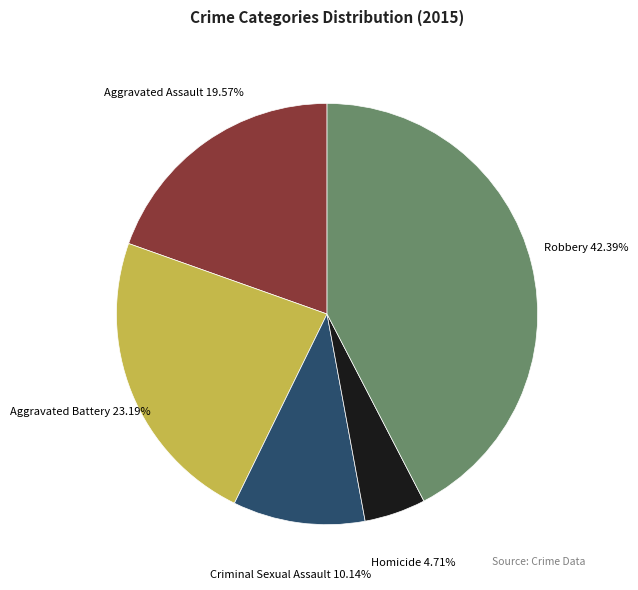

What is the total percentage of Aggravated Battery and Aggravated Assault?

42.8%